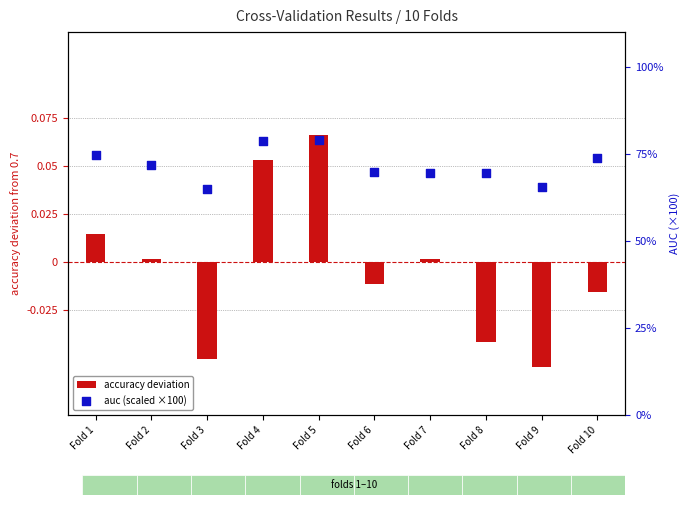

Which series has the largest Y range (max minus min)?

auc (scaled ×100)